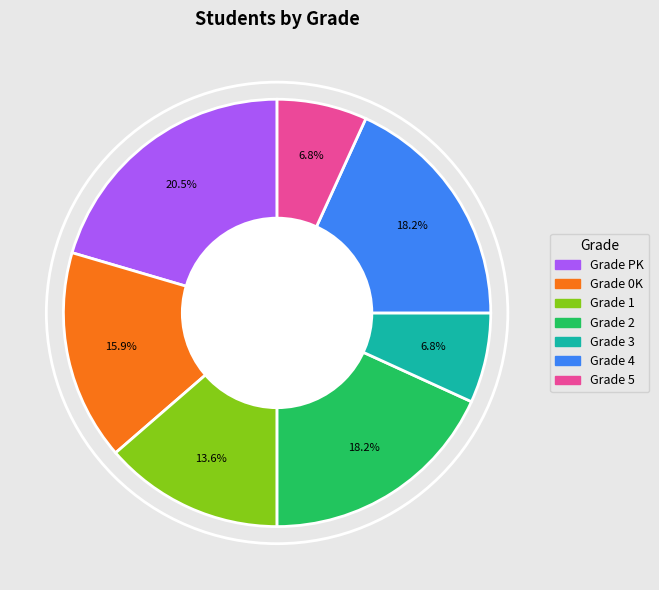

Is there a majority slice in this chart?

No